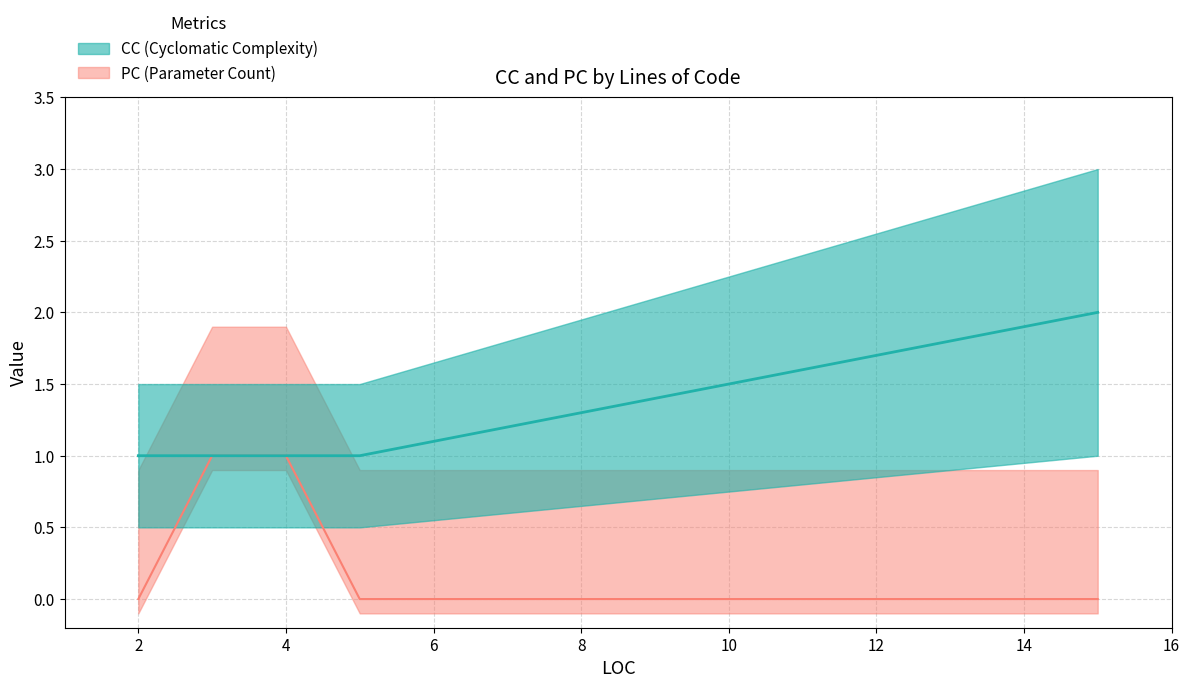

List the series in order of their overall mean, lowest first.

PC, CC